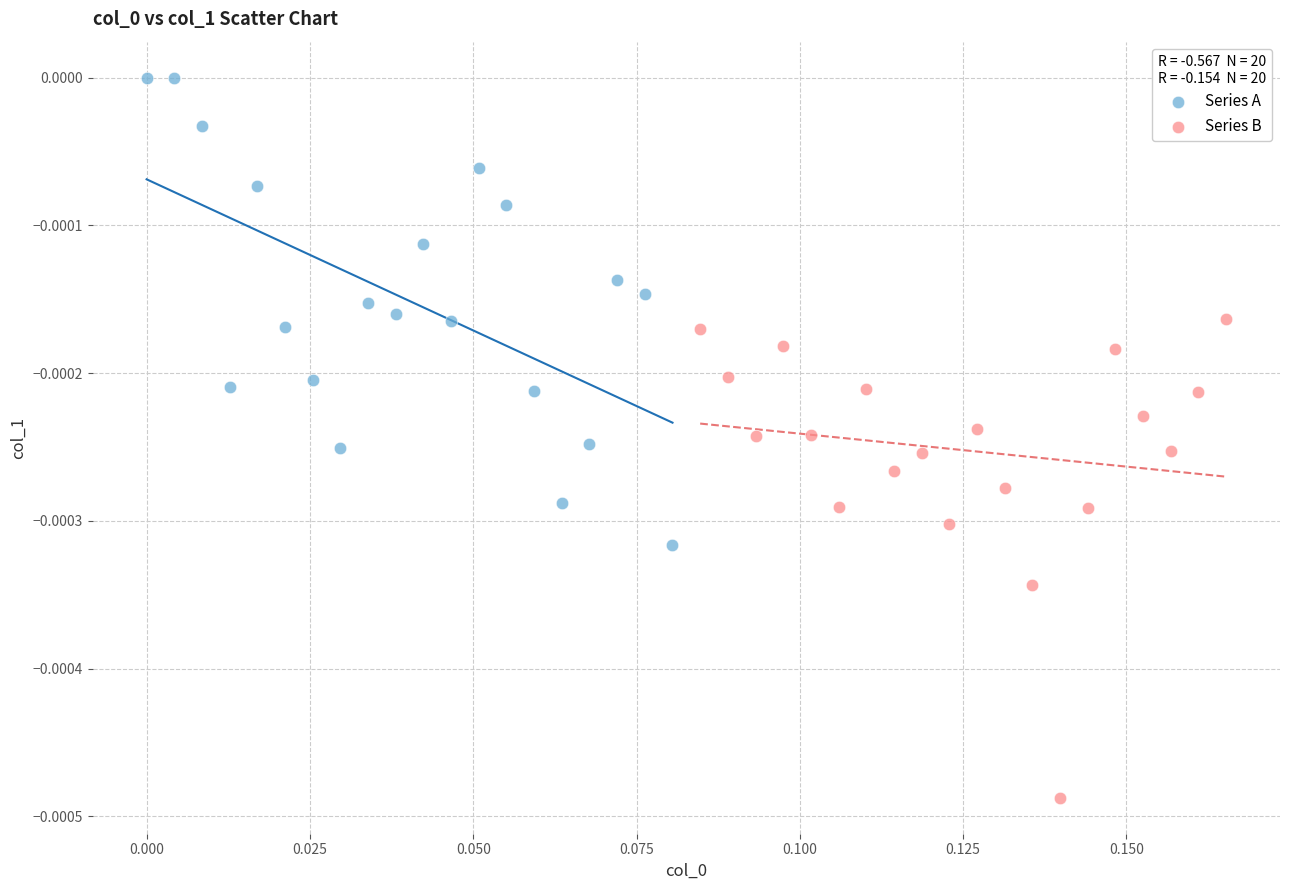

Which series reaches the minimum Y coordinate?

Series B